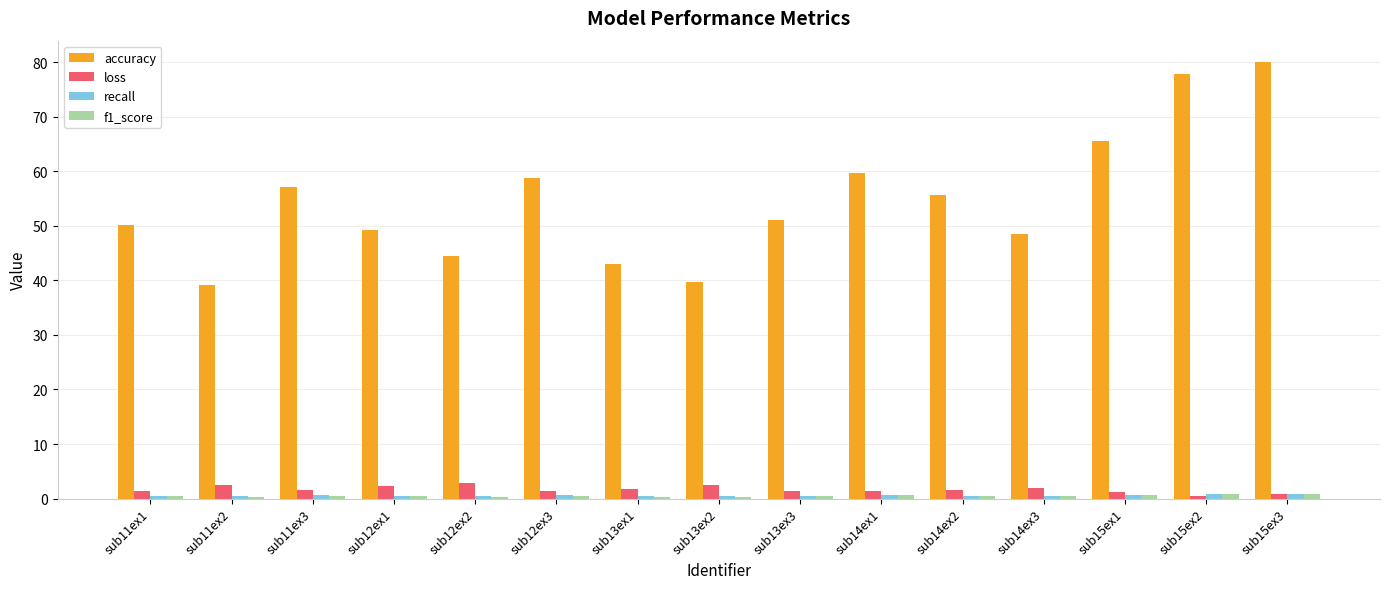

Which series has the largest total across all categories?

accuracy